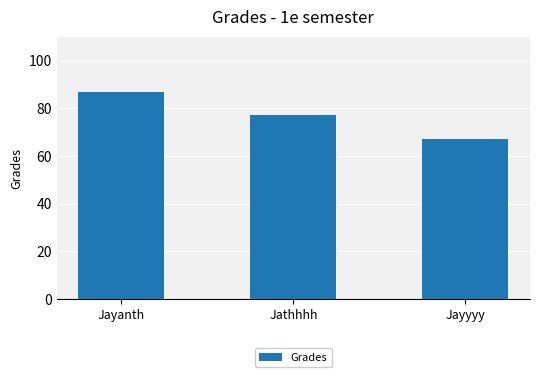

What is the change in value from Jathhhh to Jayyyy?

-10